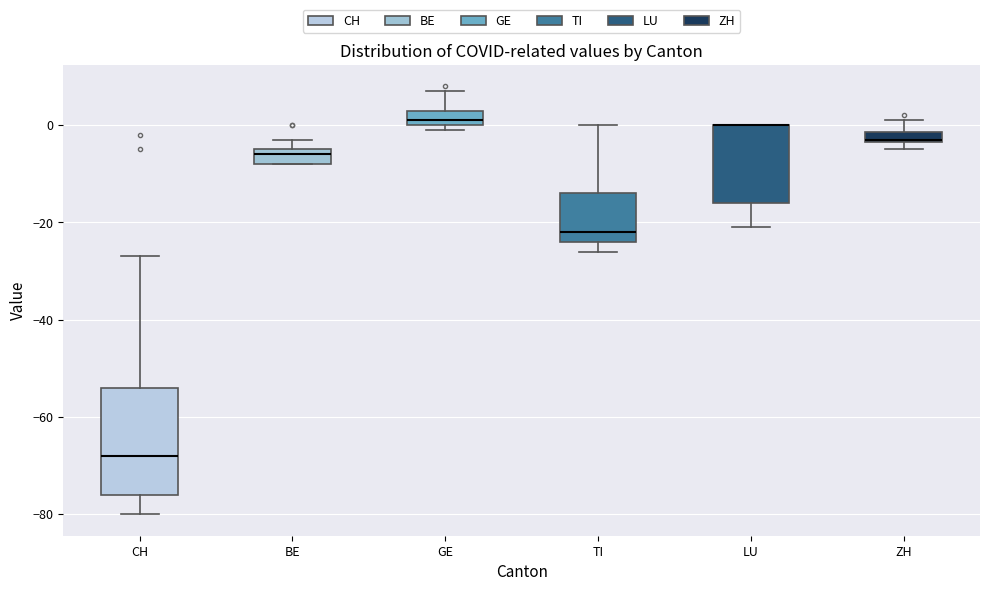

Which box is the tallest, from its lower edge to its upper edge?

CH